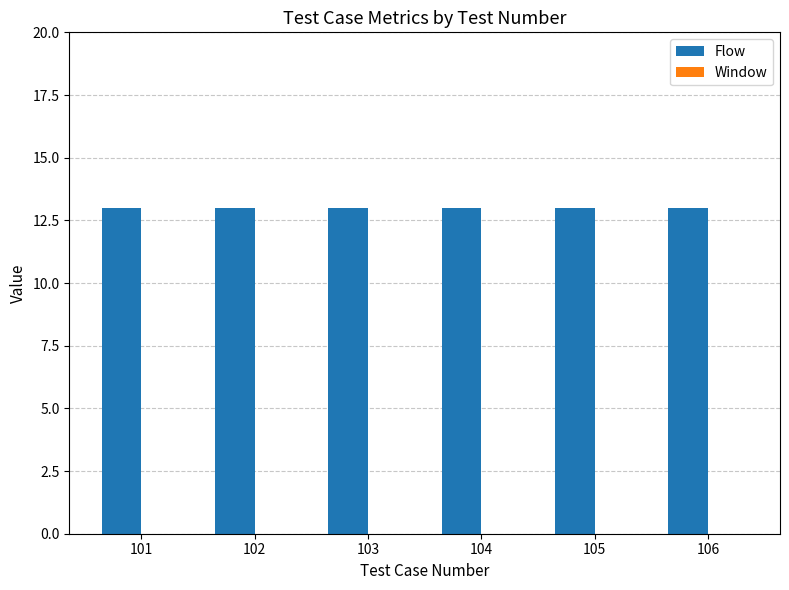

Does the chart contain any negative values?

No